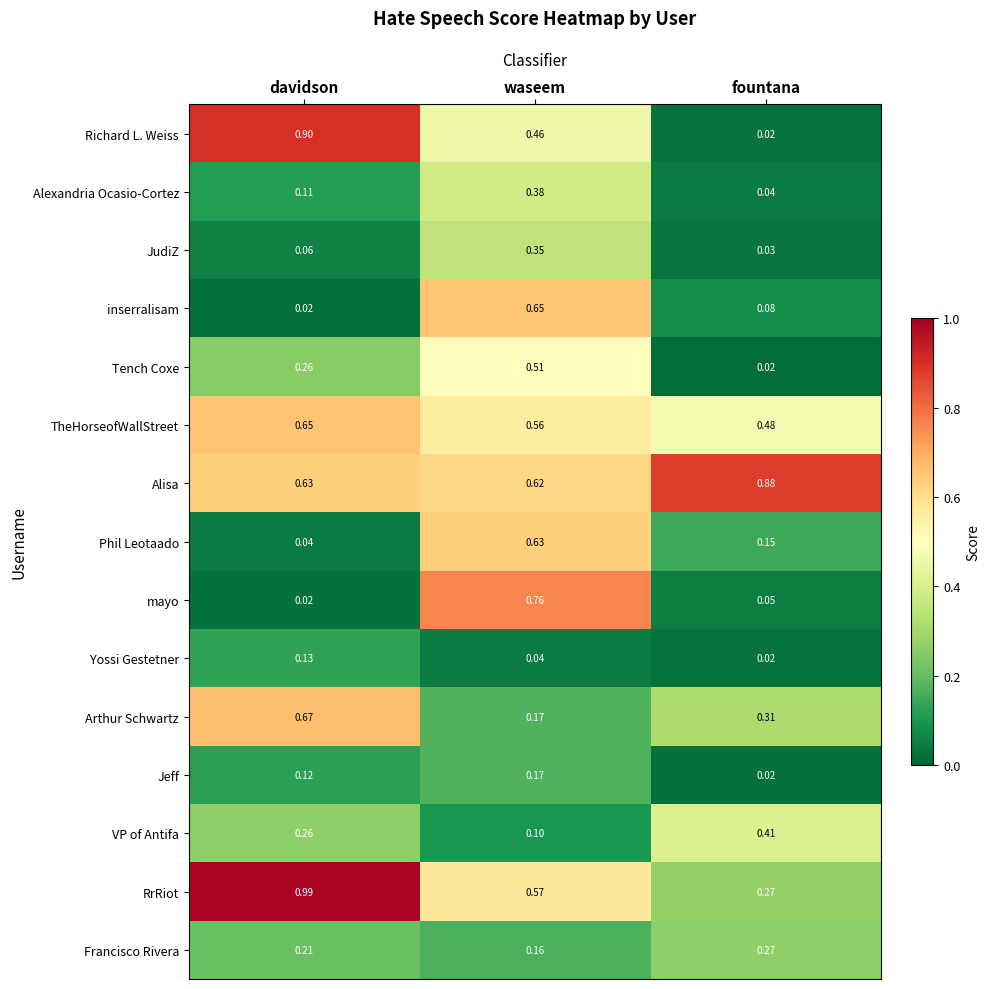

Which series has the largest range (max minus min)?

Richard L. Weiss